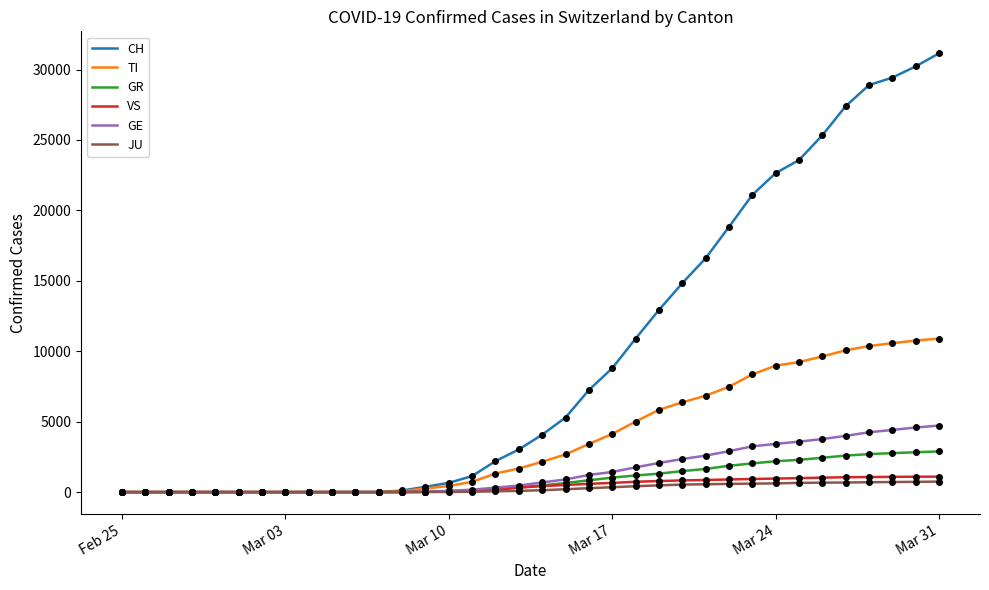

Which series has the largest range (max minus min)?

CH